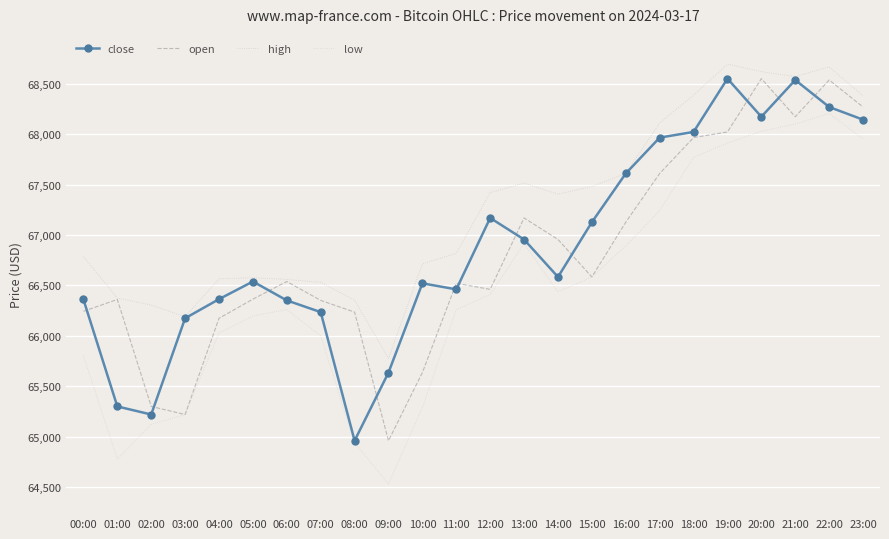

What is the difference between the low values at 20:00 and 00:00?

2225.9